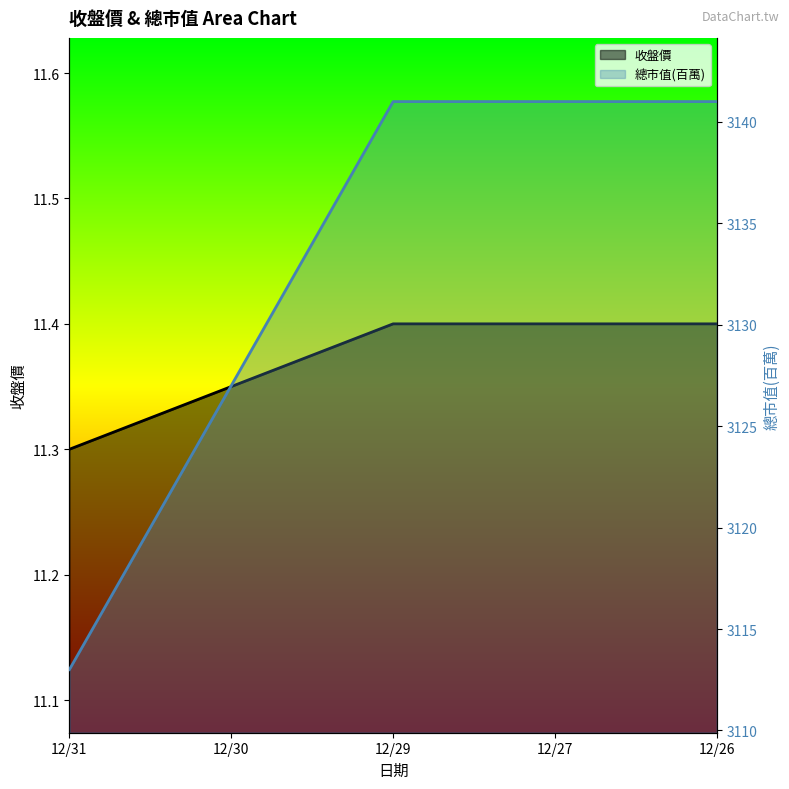

What is the average value of the 總市值(百萬) series?

3132.6